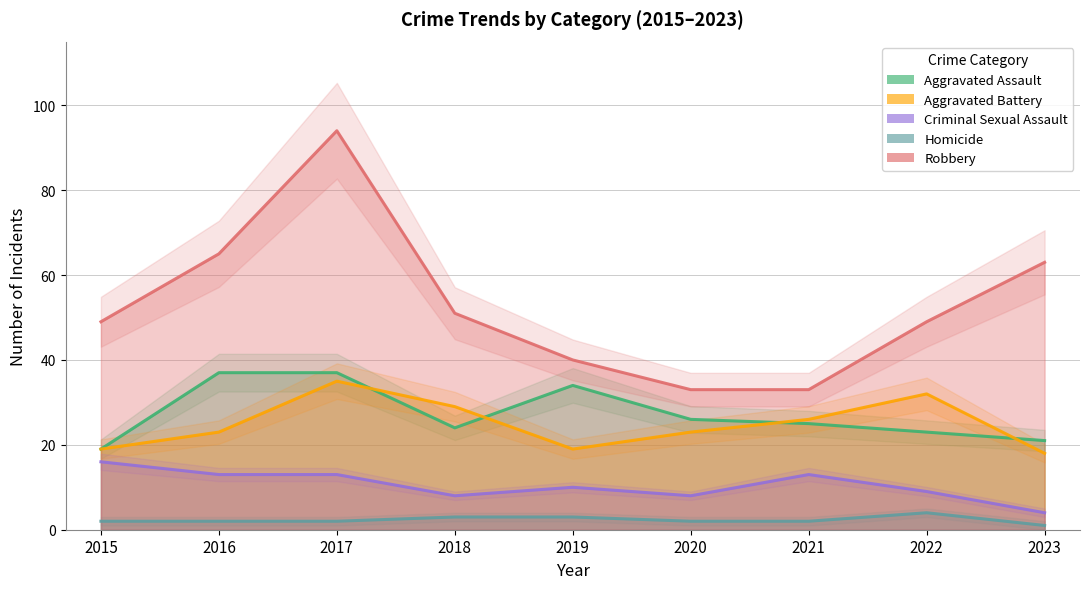

What is the value of the Aggravated Battery point at the 3rd from the left?

35